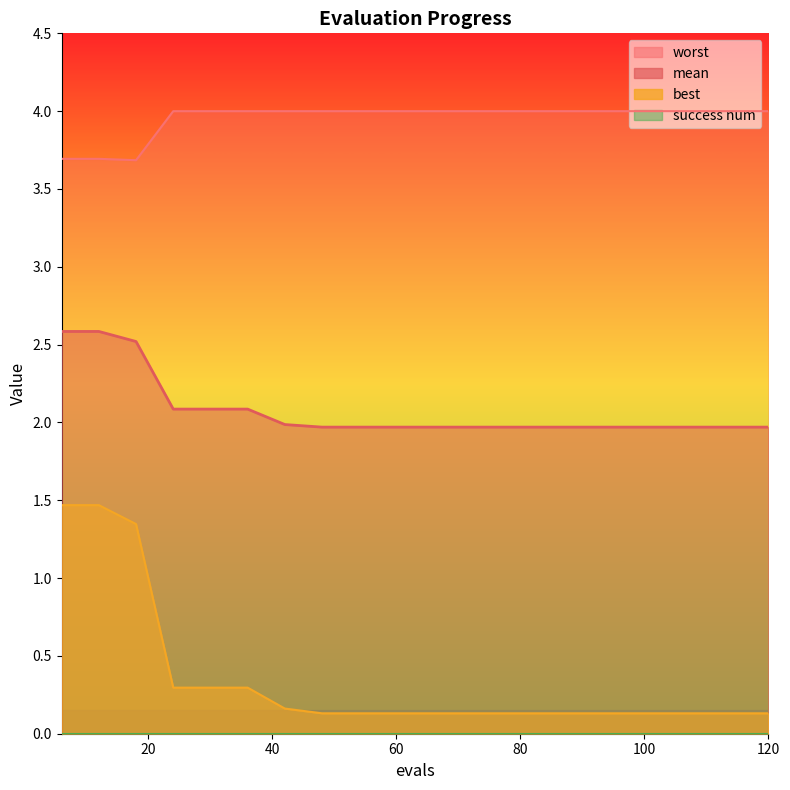

List the series in order of their peak value, lowest first.

best, mean, worst